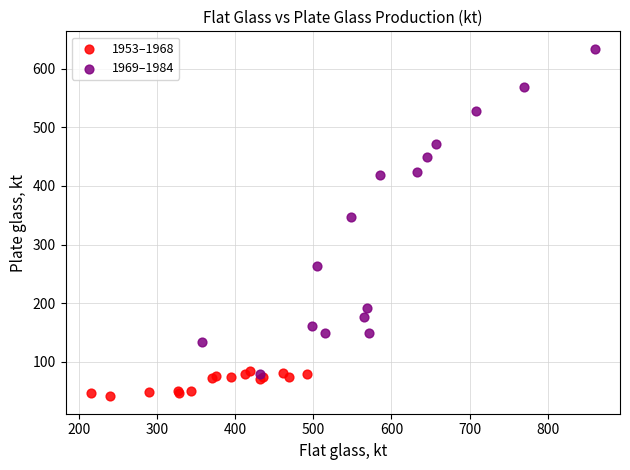

Which series has the largest Y range (max minus min)?

1969–1984